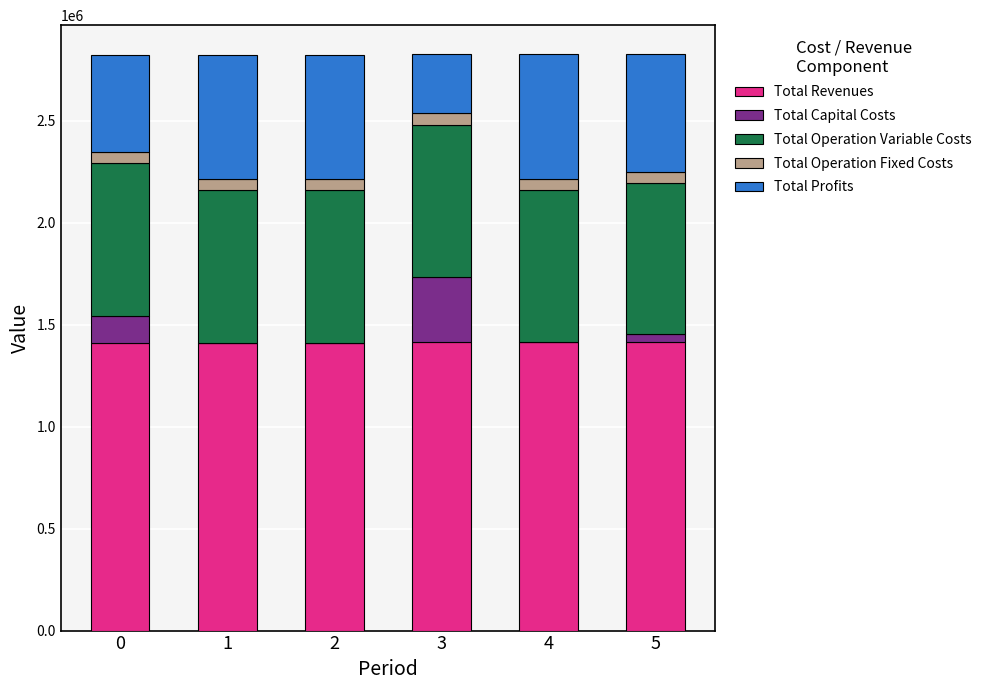

What is the highest value of the Total Revenues series?

1413945.3